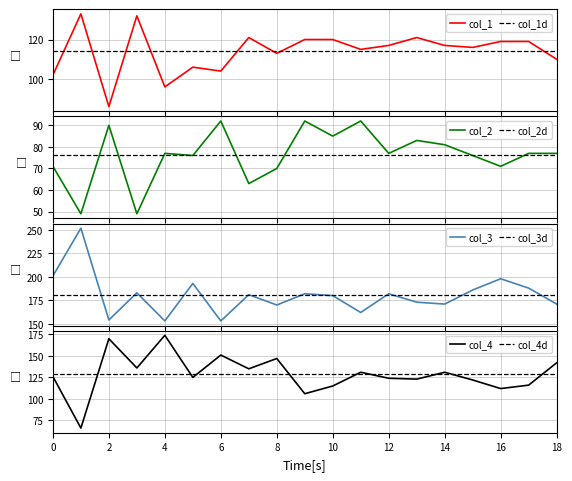

Rank the series by their maximum value, from highest to lowest.

col_3, col_4, col_1, col_2